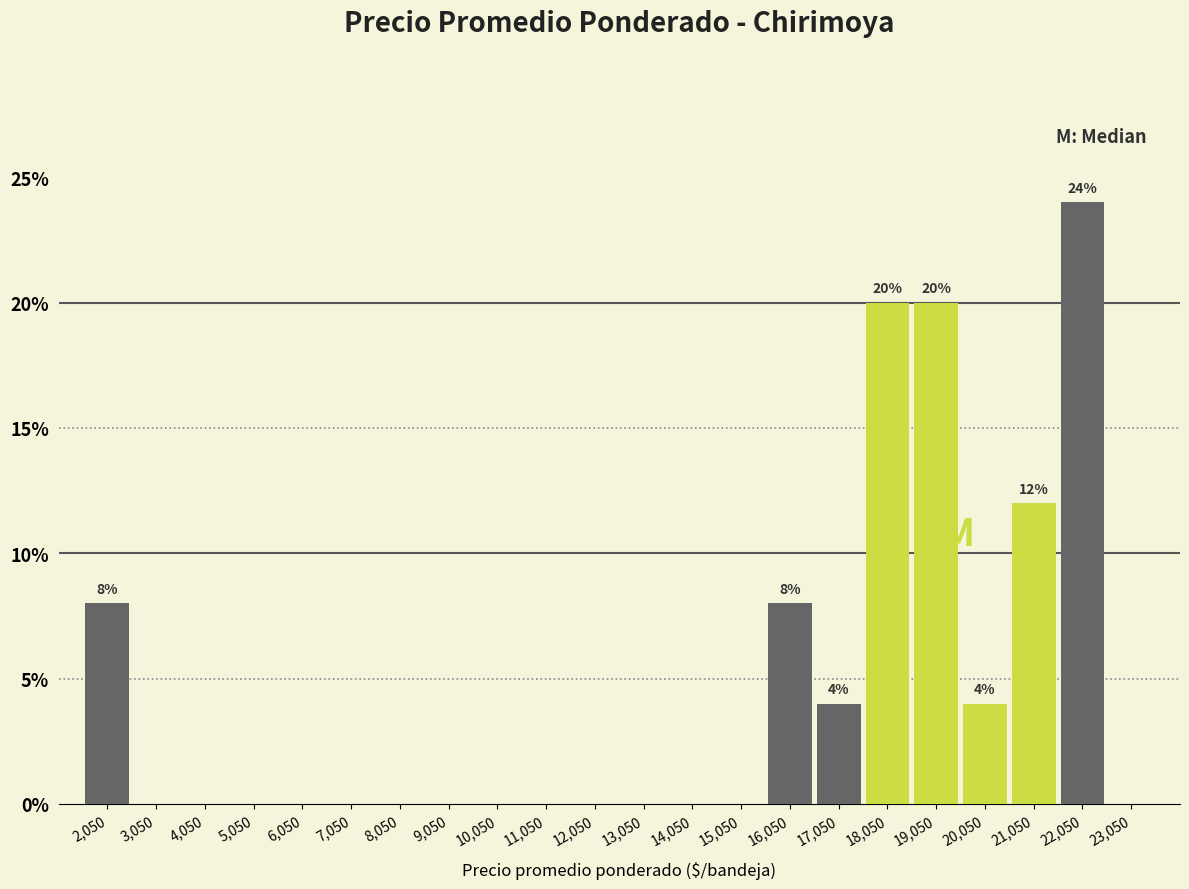

Over which range of the x-axis is the bar tallest?

21550 to 22550